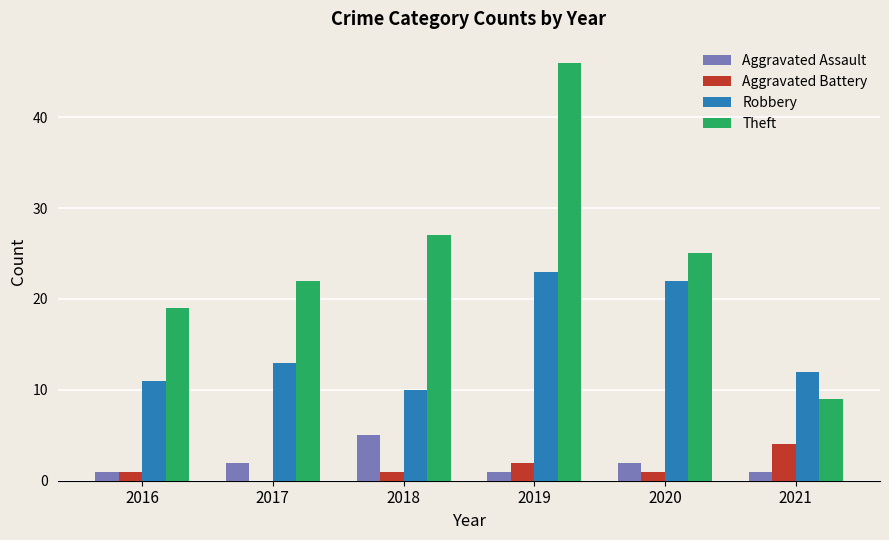

Reading left to right, list all the values displayed in this chart.

Aggravated Assault: 2016=1	2017=2	2018=5	2019=1	2020=2	2021=1
Aggravated Battery: 2016=1	2017=0	2018=1	2019=2	2020=1	2021=4
Robbery: 2016=11	2017=13	2018=10	2019=23	2020=22	2021=12
Theft: 2016=19	2017=22	2018=27	2019=46	2020=25	2021=9